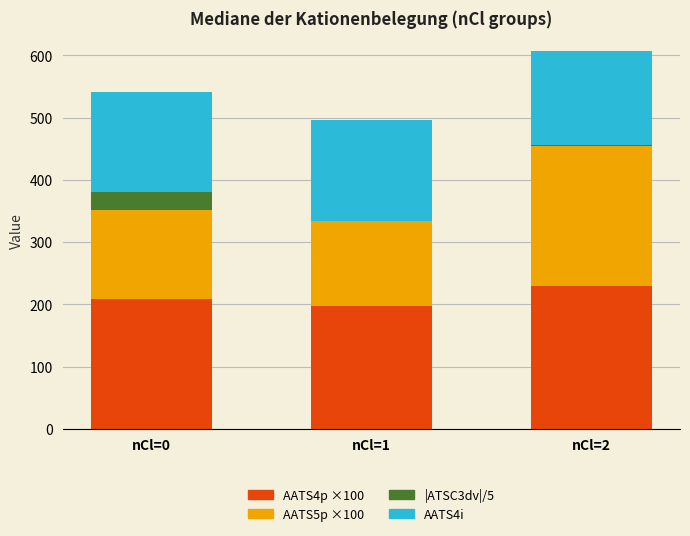

The AATS4p ×100 series shows 83.4 at nCl=0. True or false?

False